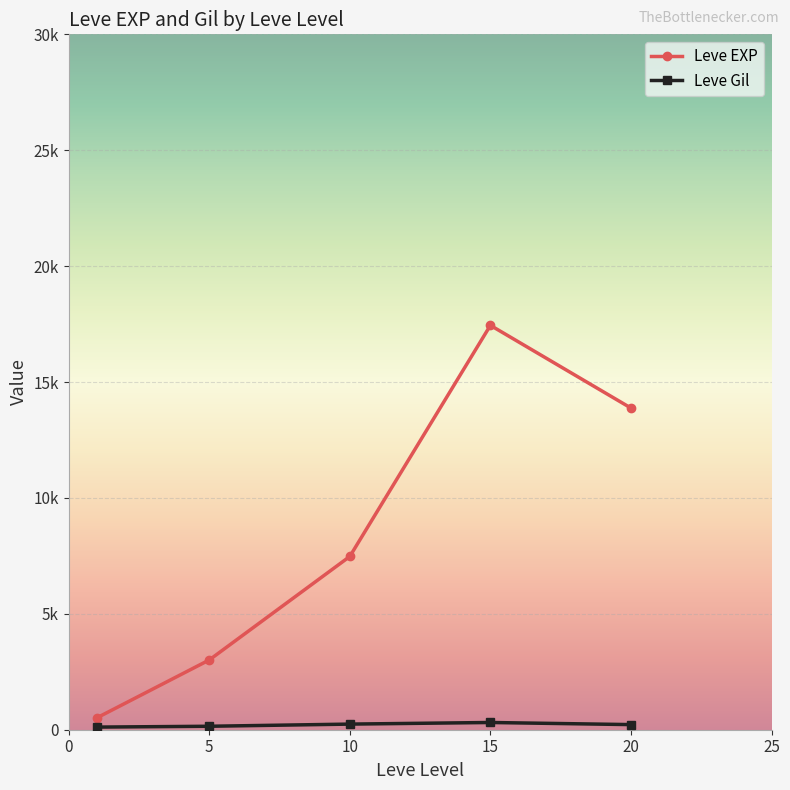

Does the chart have visible grid lines?

Yes